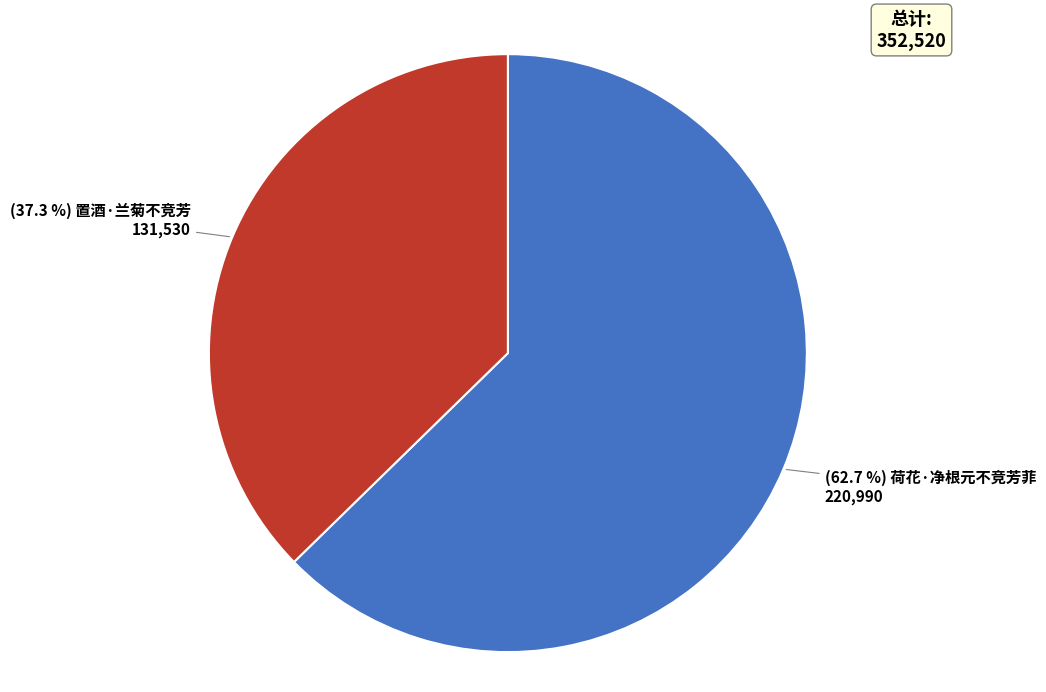

Does any single category account for the majority?

Yes